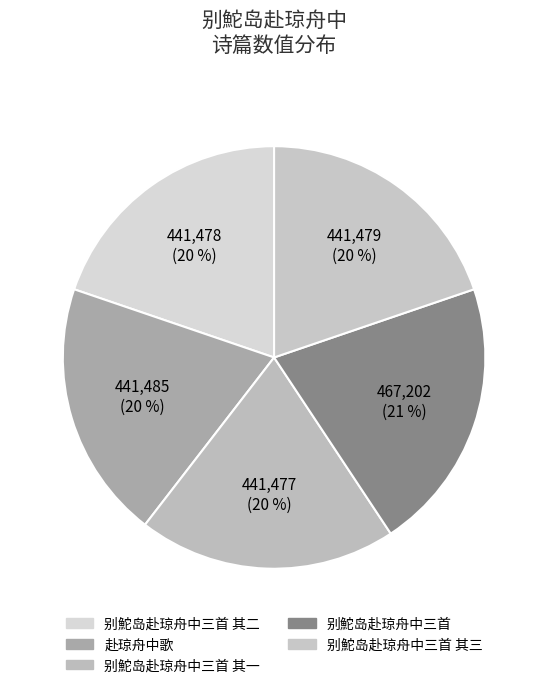

How many slices are in this pie chart?

5